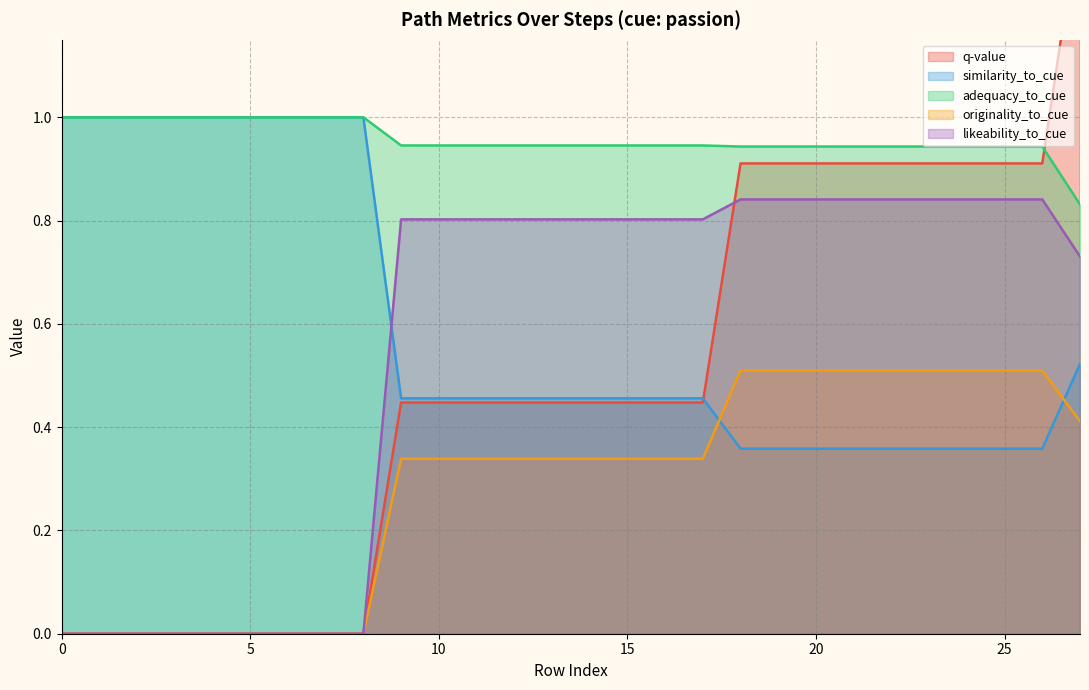

True or false: adequacy_to_cue and originality_to_cue cross at least once.

False